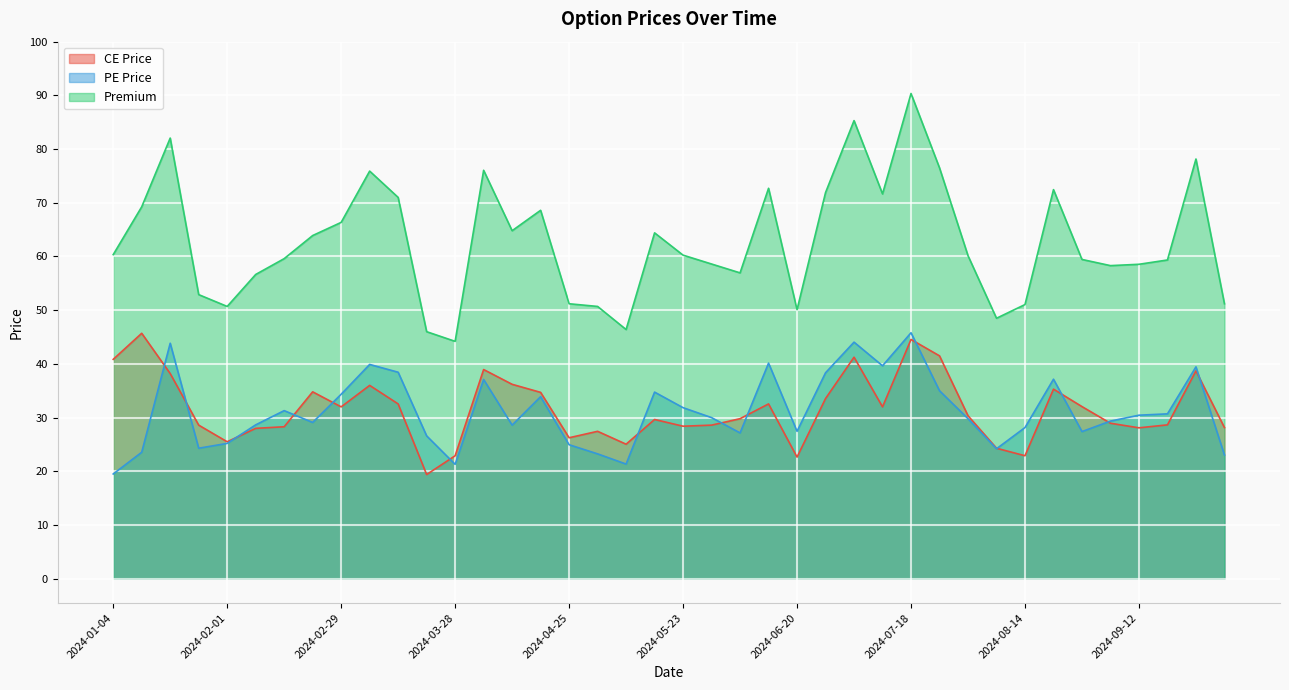

What is the total value across all series at 2024-03-28?

88.4